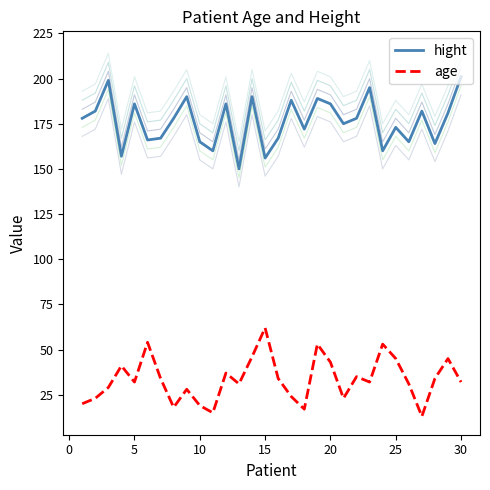

True or false: hight and age intersect in this chart.

False